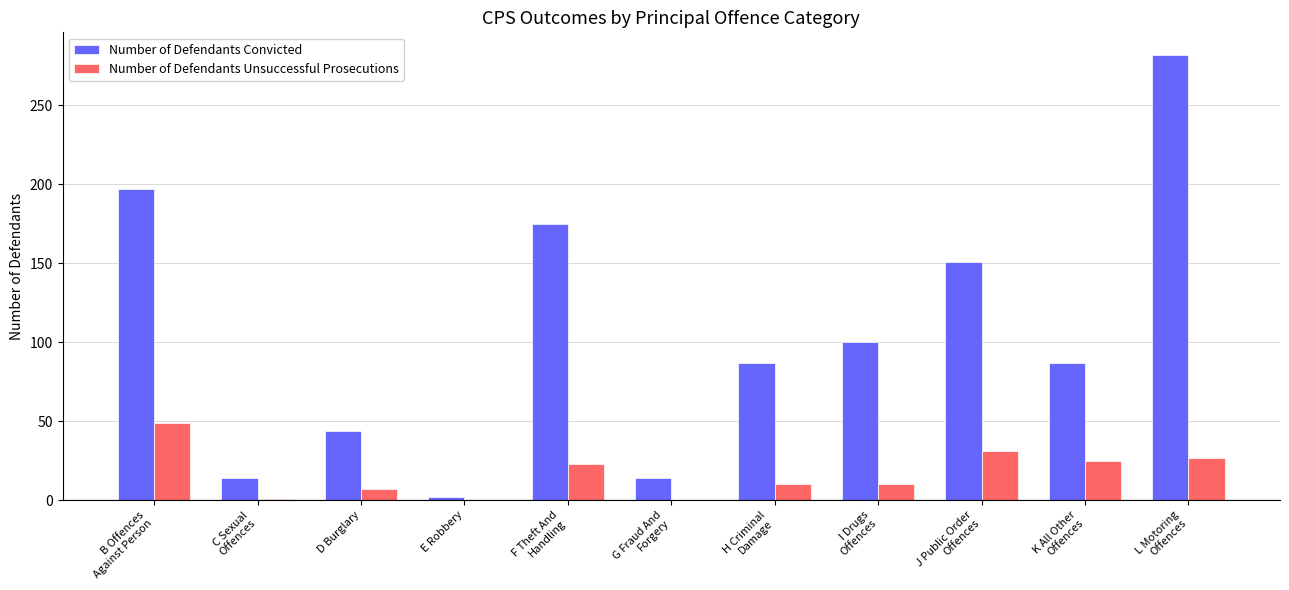

What is the highest value of the Number of Defendants Unsuccessful Prosecutions series?

49